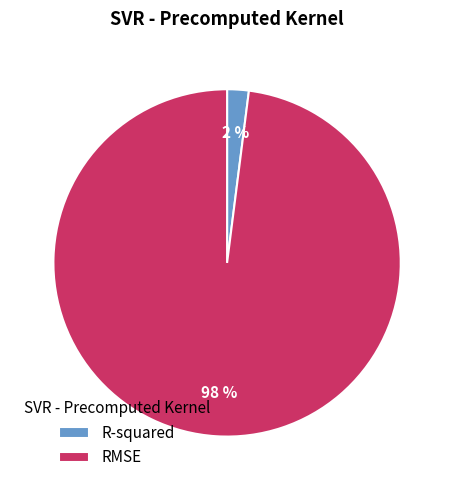

To the nearest percent, what portion does R-squared represent?

2%